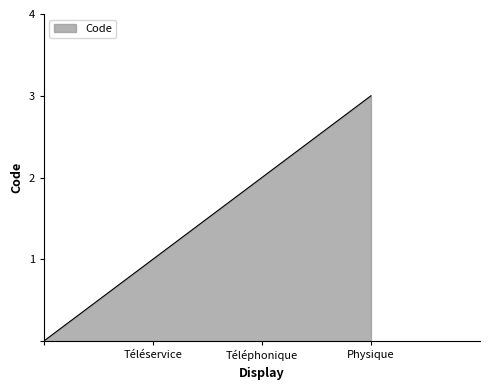

What is the maximum value shown in the chart?

3